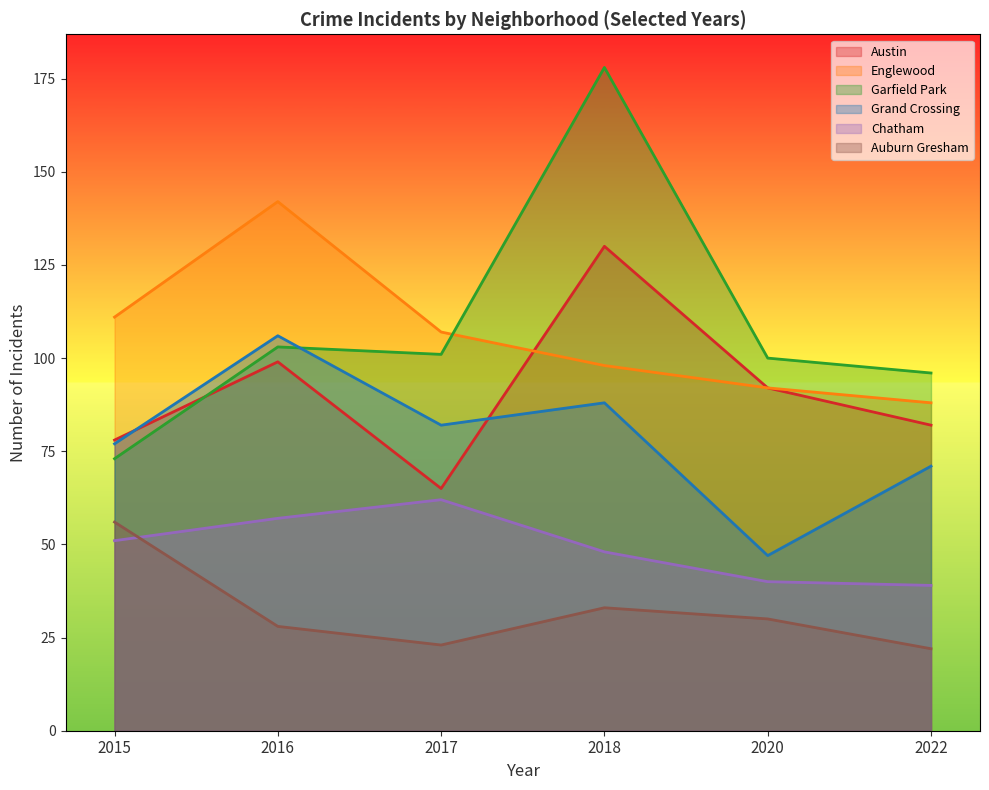

How many data points in Englewood are less than 107?

3